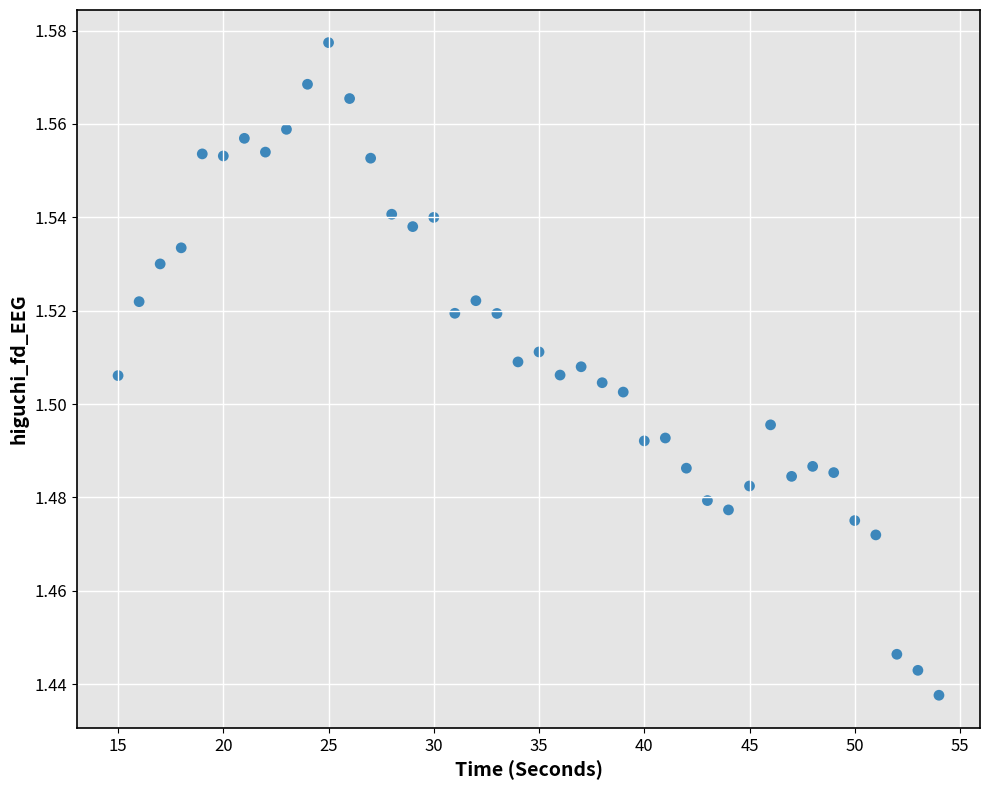

What is the range of X values (max minus min)?

39.0